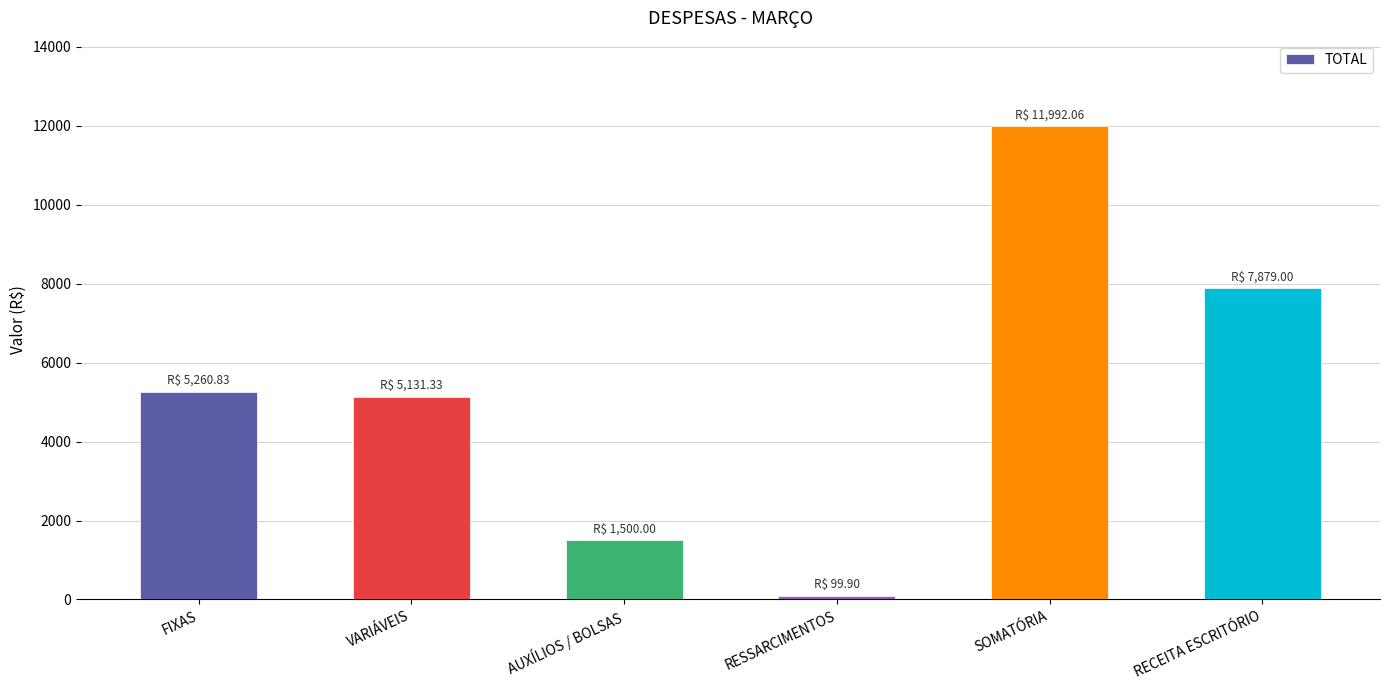

Does the chart contain any negative values?

No